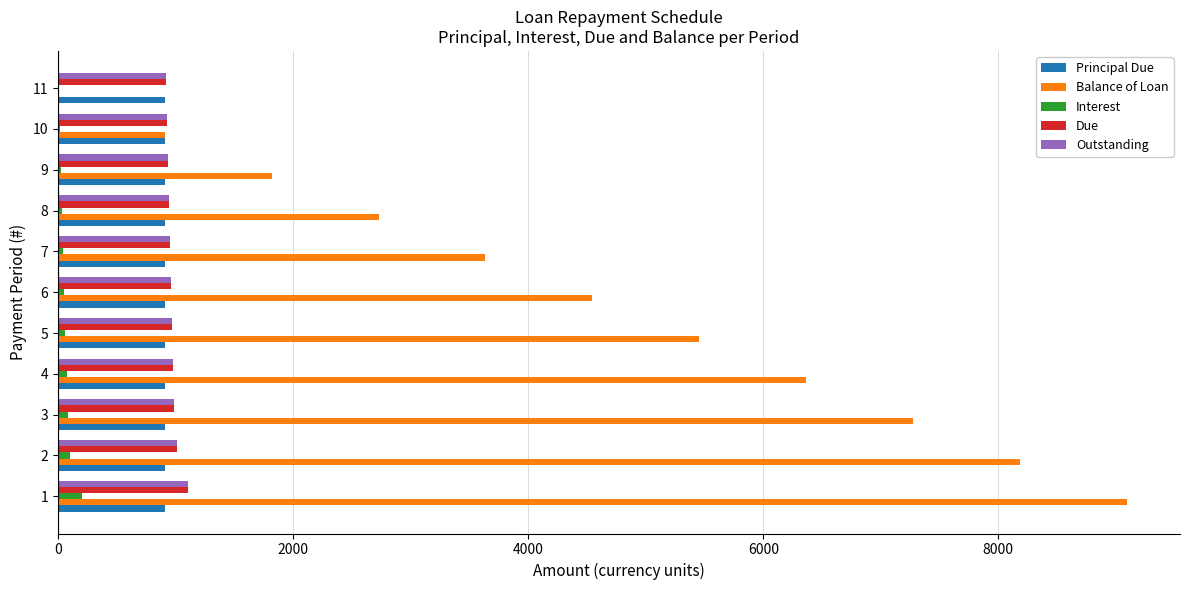

Which series has the largest range (max minus min)?

Balance of Loan